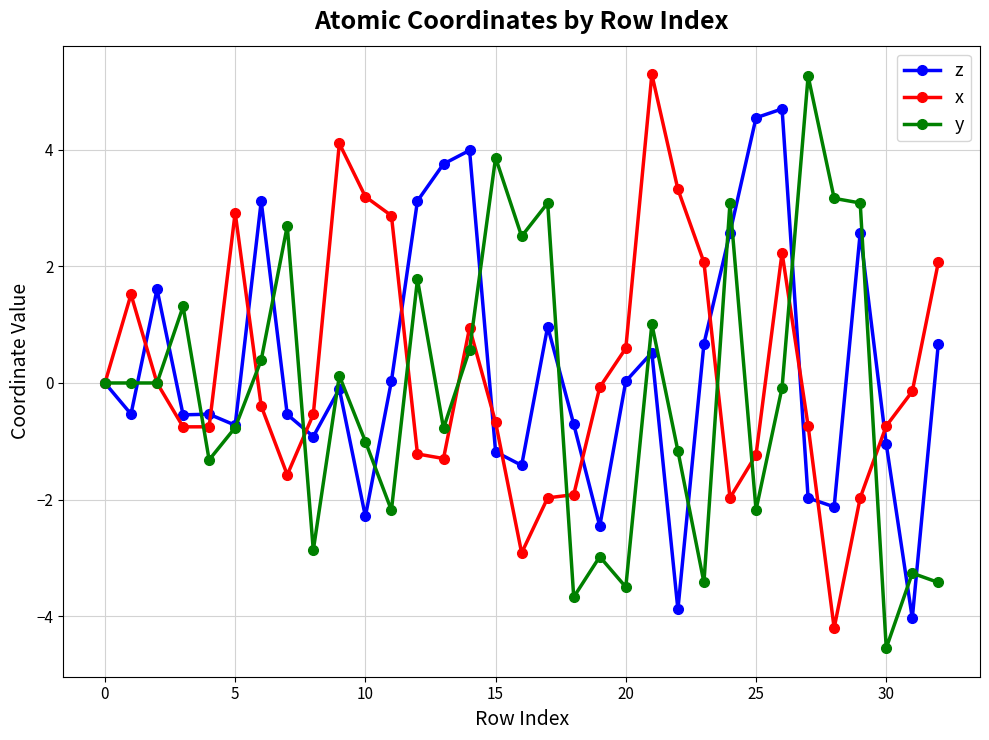

What is the greatest value displayed?

5.3